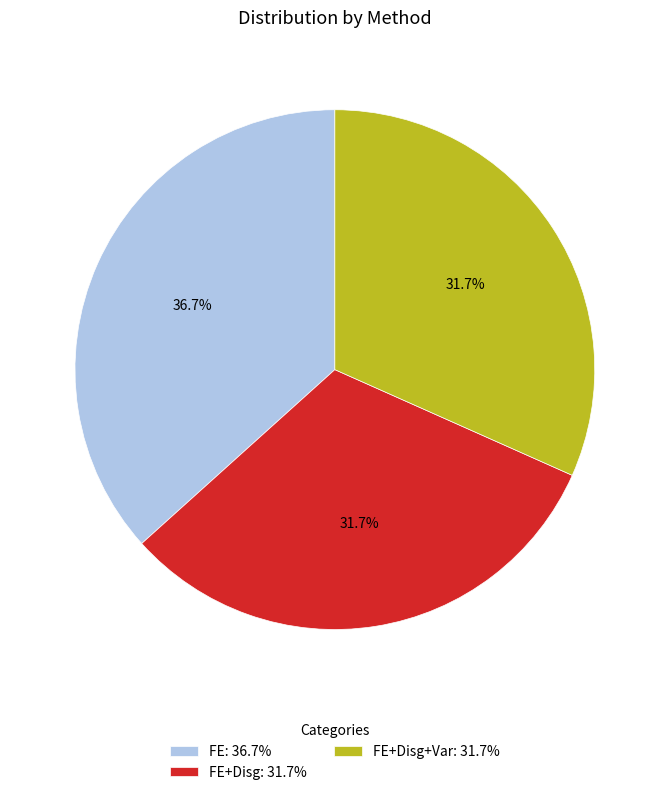

Count the number of slices in the pie.

3